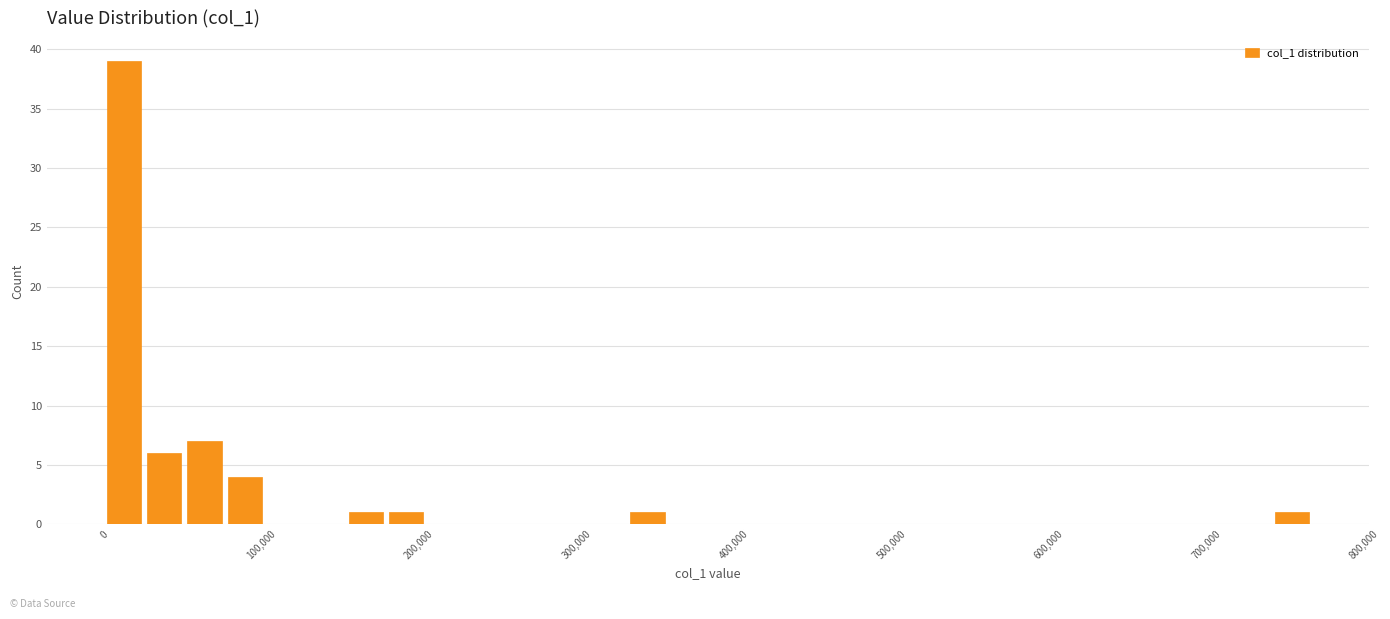

Read against the x-axis, roughly where is the centre of the tallest bar?

10000